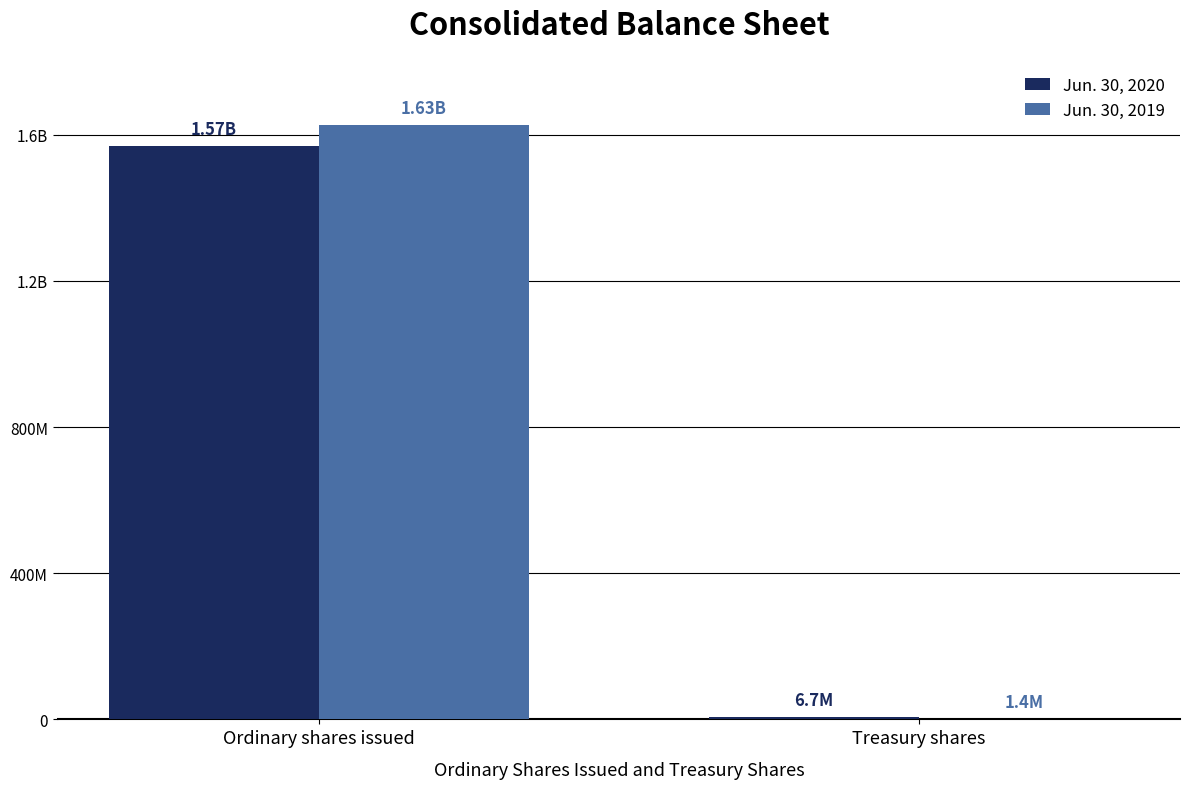

At Ordinary shares issued, list the series in order from largest to smallest.

Jun. 30, 2019, Jun. 30, 2020